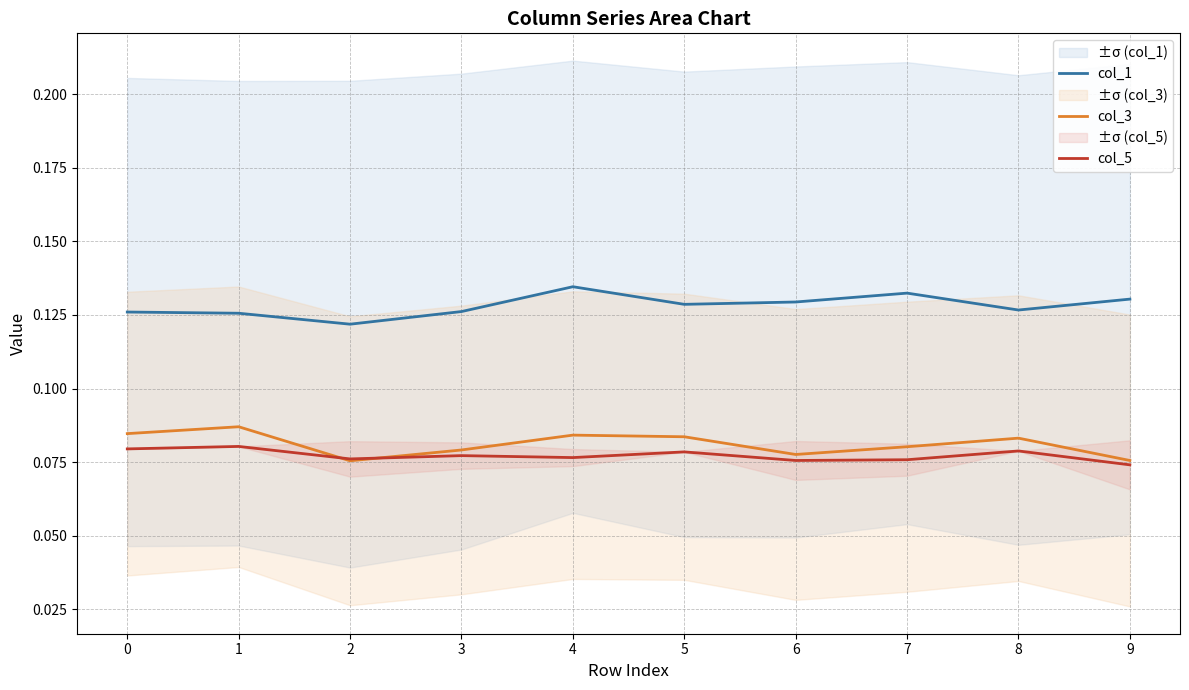

What is the maximum value shown in the chart?

0.1